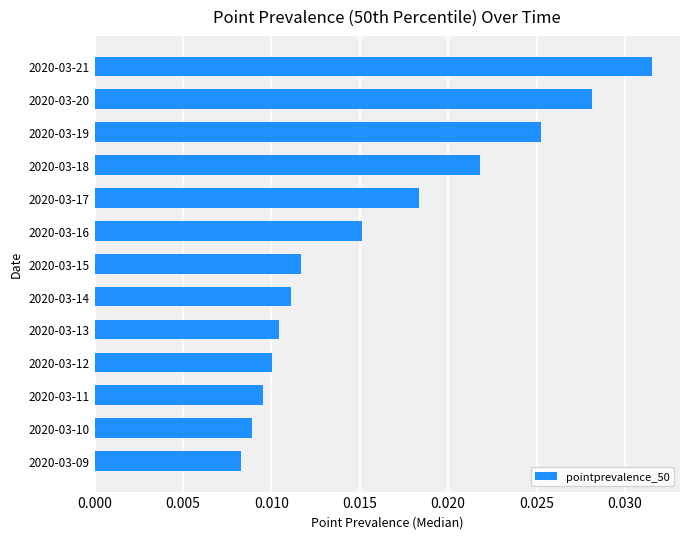

How many bars are there in total?

13